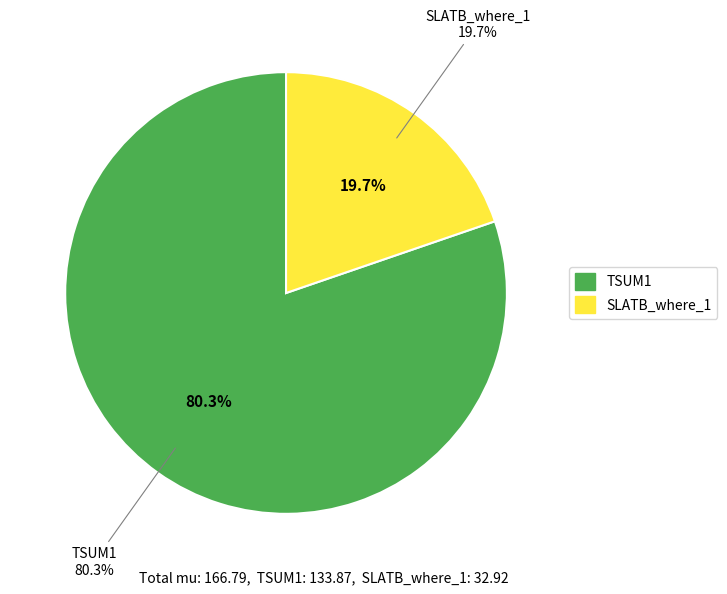

True or false: SLATB_where_1 accounts for 31% of the total.

False